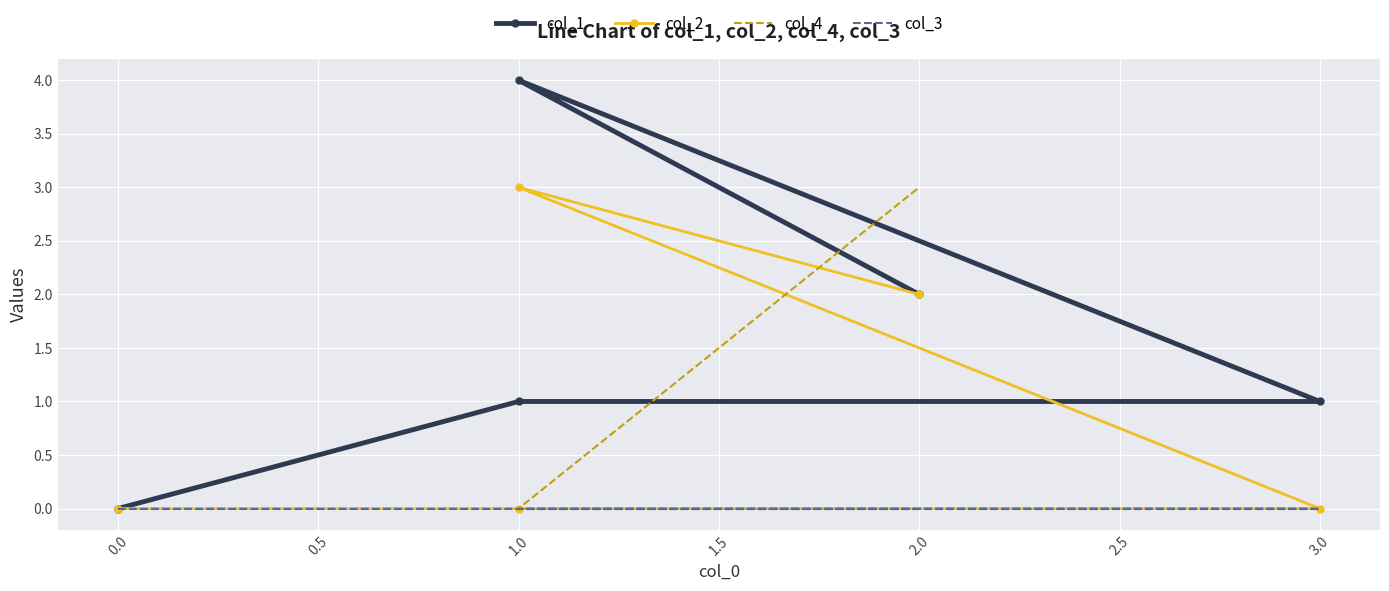

How many lines are shown in the chart?

4